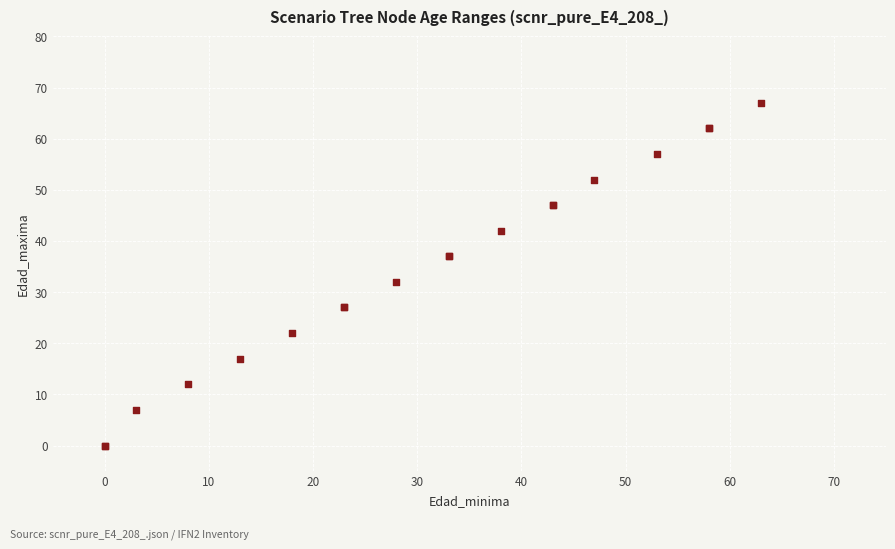

What Y value in the scatter plot is closest to 33?

32